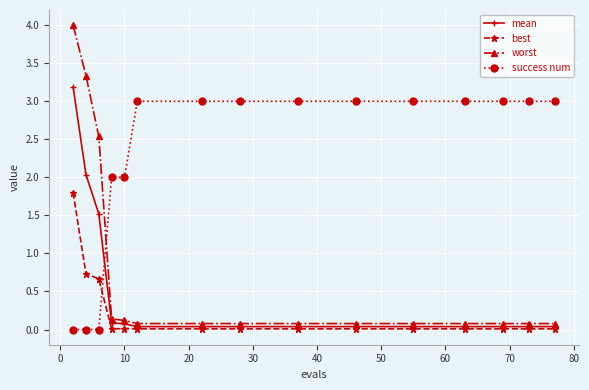

What is the value of the worst point at the 9th from the left?

0.1